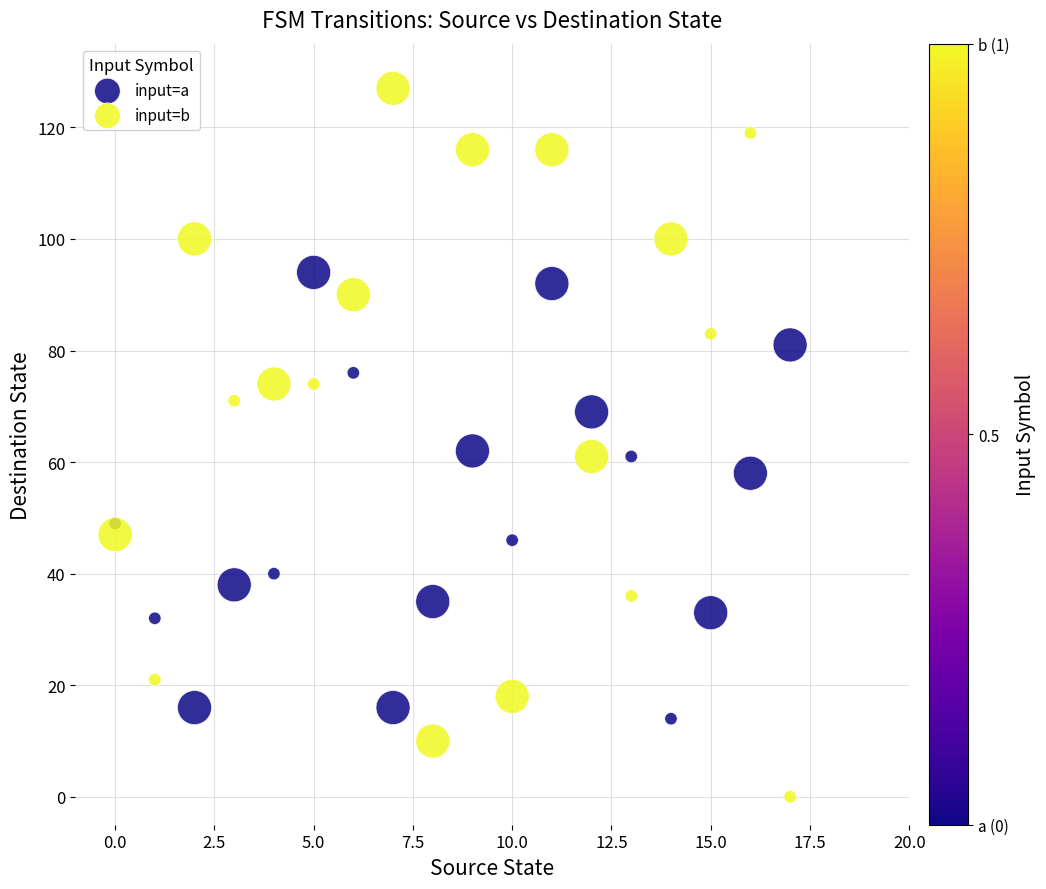

Which series has the largest Y range (max minus min)?

input=b